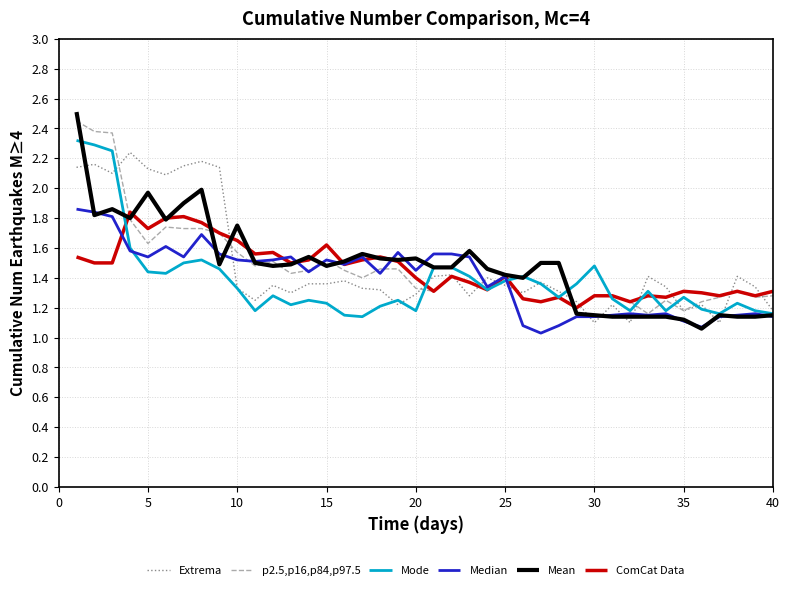

True or false: ComCat Data and p2.5,p16,p84,p97.5 cross at least once.

True